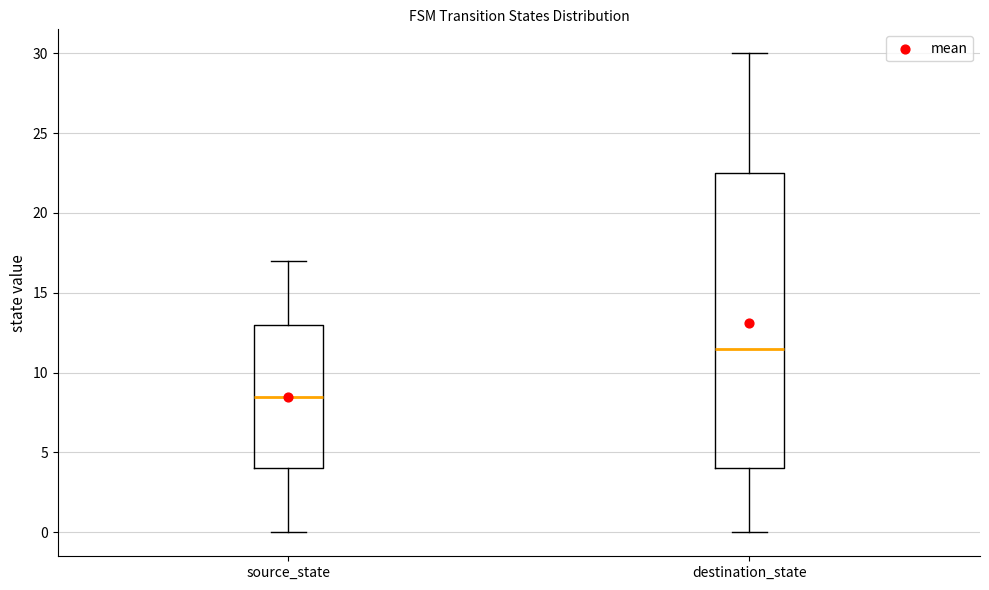

Comparing the boxes themselves (not the whiskers), which one is the tallest?

destination_state